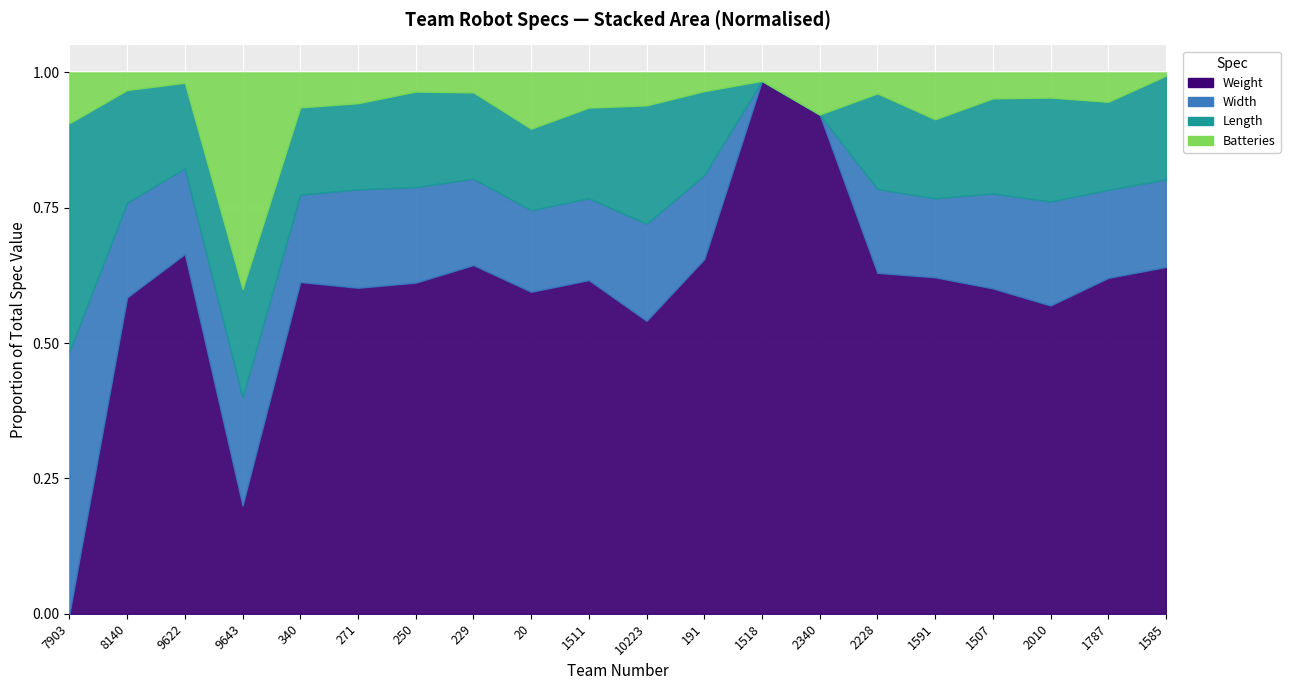

Reading left to right, what are all the values shown in this chart?

Weight: 0.0	90.0	105.0	1.0	114.0	106.0	104.0	105.0	114.5	114.1	80.0	114.0	127.0	95.0	114.0	115.0	113.0	86.0	103.0	107.0
Width: 31.0	27.0	25.0	1.0	30.0	32.0	30.0	26.0	29.0	28.0	26.5	27.0	0.0	0.0	28.0	27.0	33.0	29.0	27.0	27.0
Length: 27.0	32.0	25.0	1.0	30.0	28.0	30.0	26.0	29.0	31.0	32.3	27.0	0.0	0.0	32.0	27.0	33.0	29.0	27.0	32.0
Batteries: 6.0	5.0	3.0	2.0	12.0	10.0	6.0	6.0	20.0	12.0	9.0	6.0	2.0	8.0	7.0	16.0	9.0	7.0	9.0	1.0